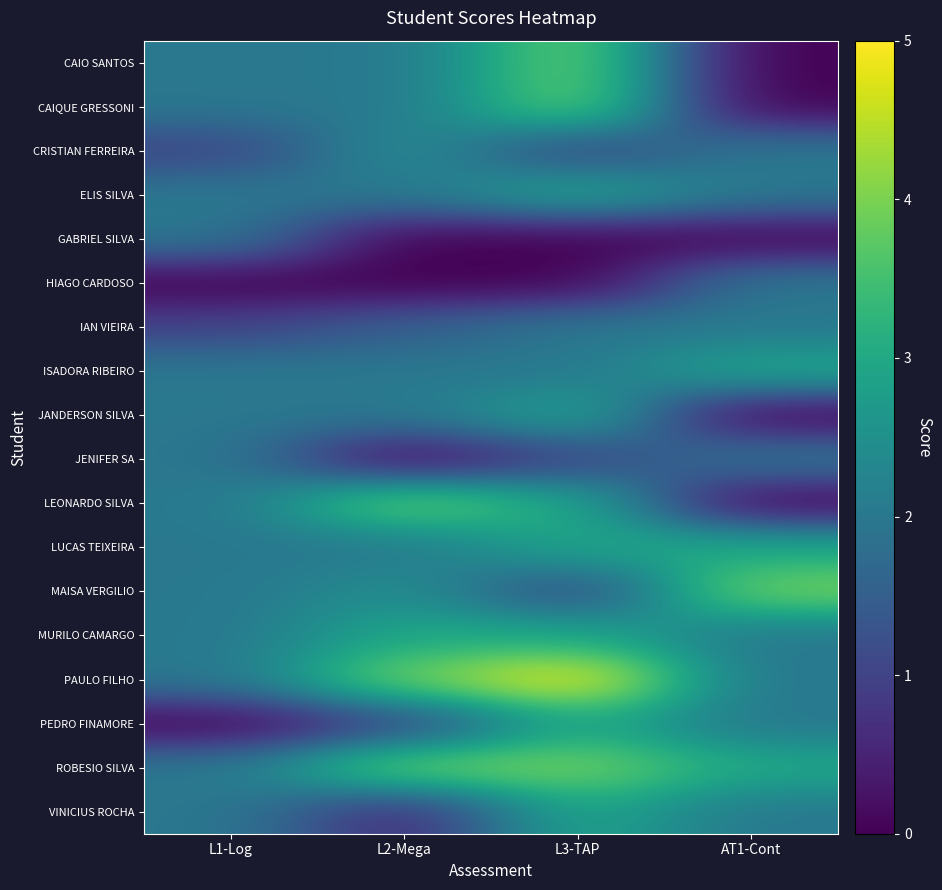

Rank the series by their maximum value, from lowest to highest.

GABRIEL SILVA, HIAGO CARDOSO, IAN VIEIRA, JENIFER SA, CRISTIAN FERREIRA, ELIS SILVA, ISADORA RIBEIRO, JANDERSON SILVA, LUCAS TEIXEIRA, MURILO CAMARGO, PEDRO FINAMORE, VINICIUS ROCHA, CAIO SANTOS, CAIQUE GRESSONI, LEONARDO SILVA, MAISA VERGILIO, ROBESIO SILVA, PAULO FILHO